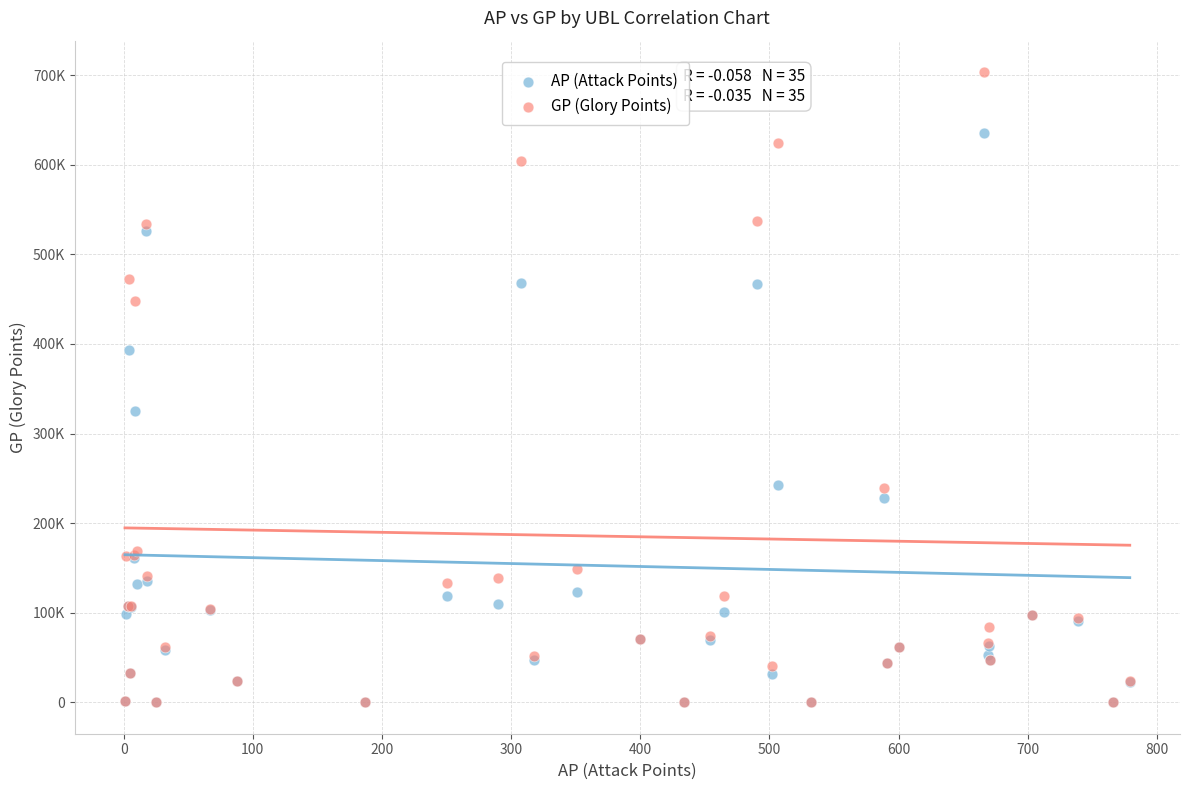

What are all the series names shown in the legend?

AP (Attack Points), GP (Glory Points)